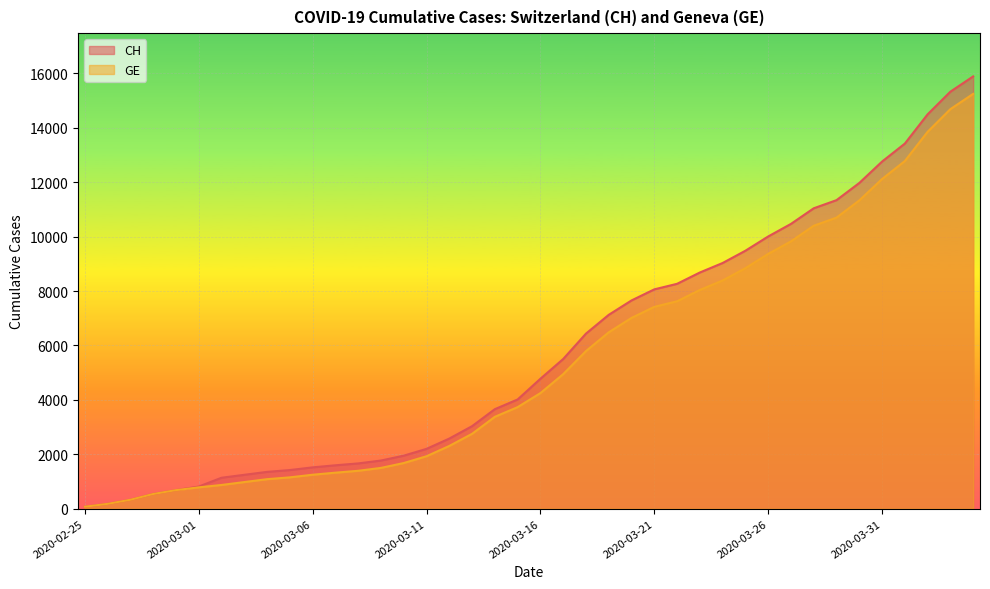

How many lines are shown in the chart?

2